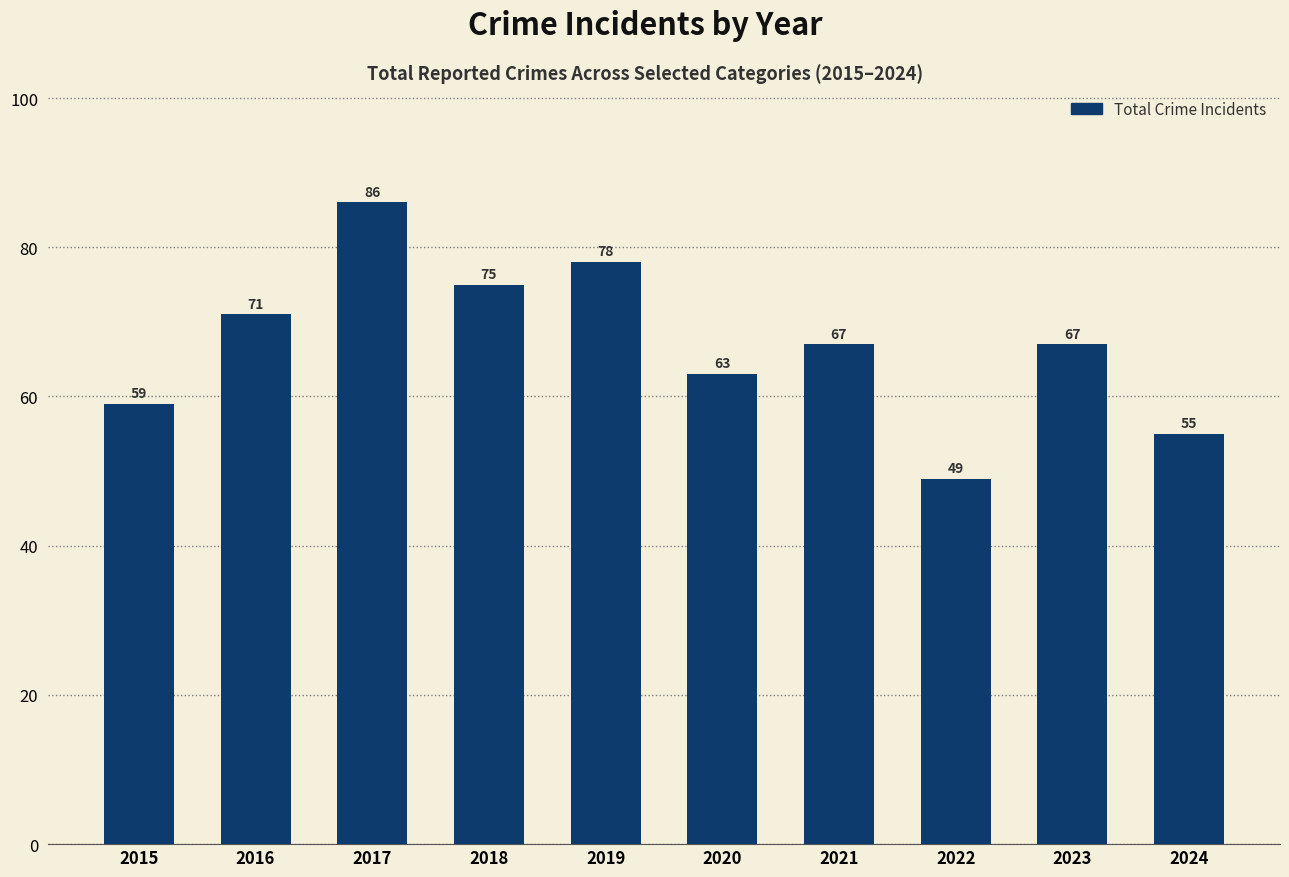

Which label corresponds to the largest value in the chart?

2017